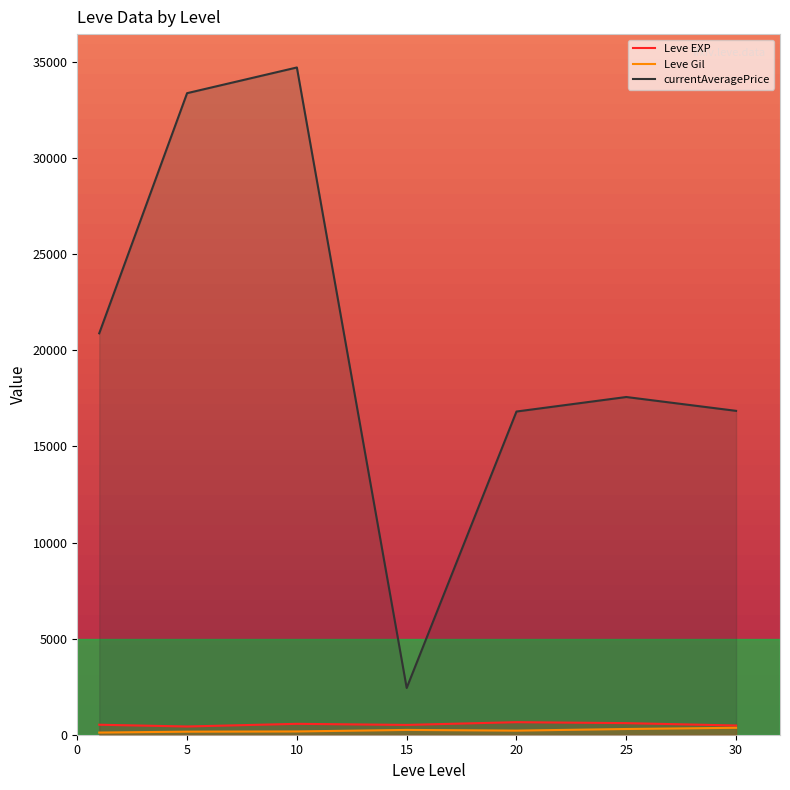

True or false: currentAveragePrice and Leve EXP intersect in this chart.

False